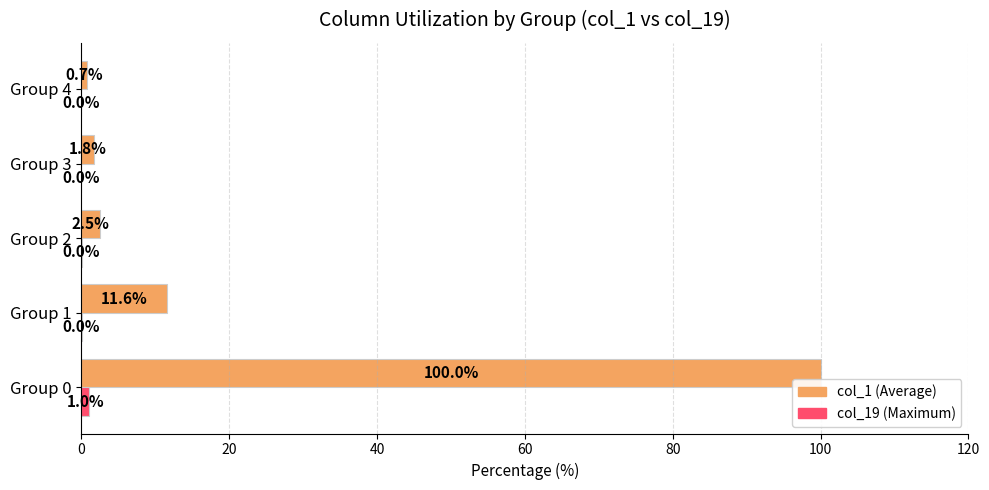

What is the total value across all series at Group 4?

0.7